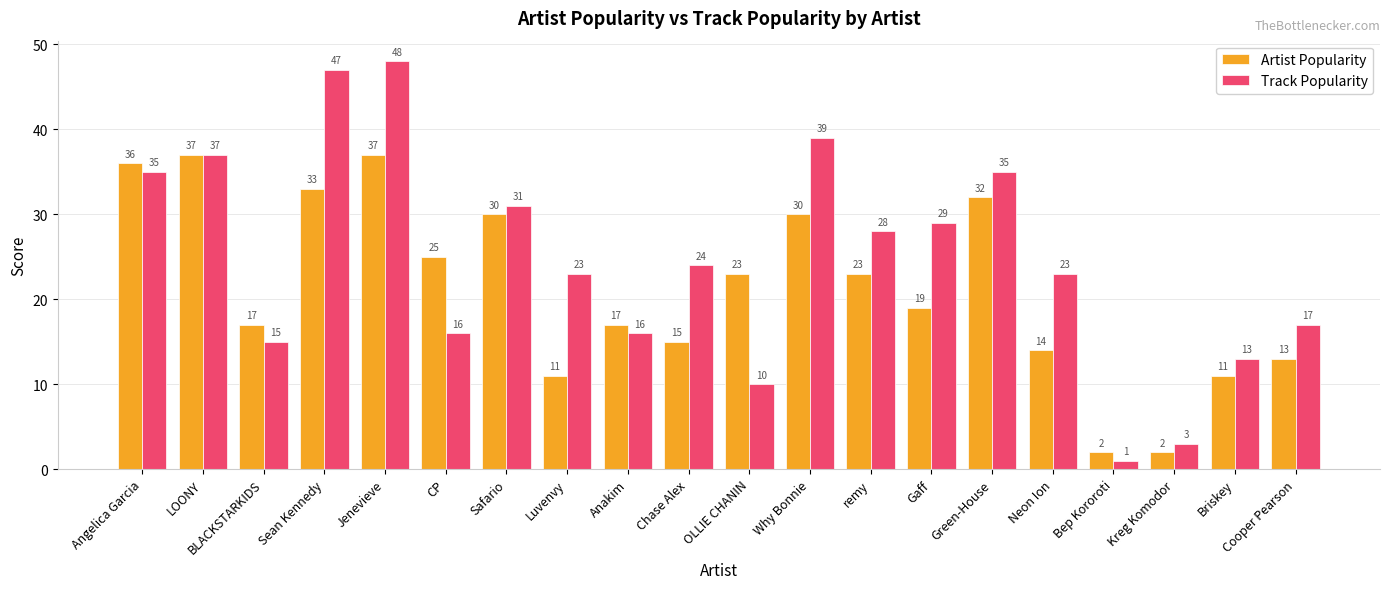

Is the value of Track Popularity at BLACKSTARKIDS greater than the value of Artist Popularity at Green-House?

No